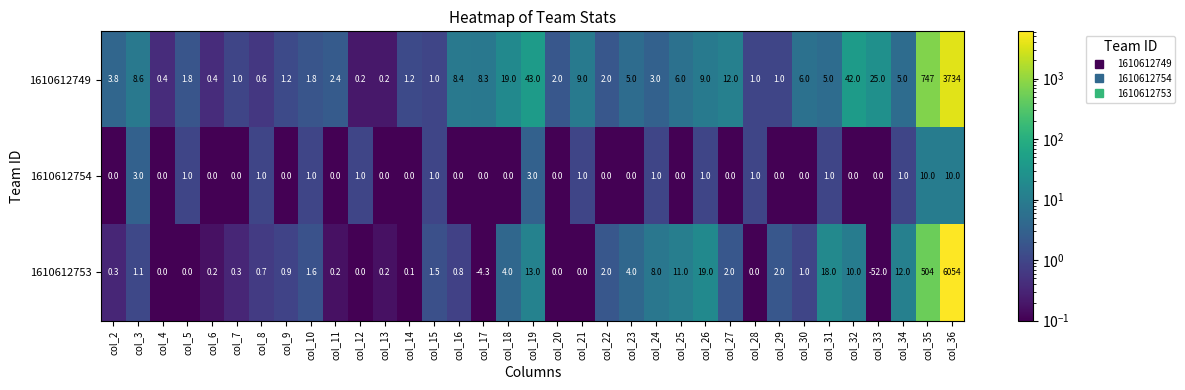

What is the approximate value of 1610612749 at col_18?

19.0